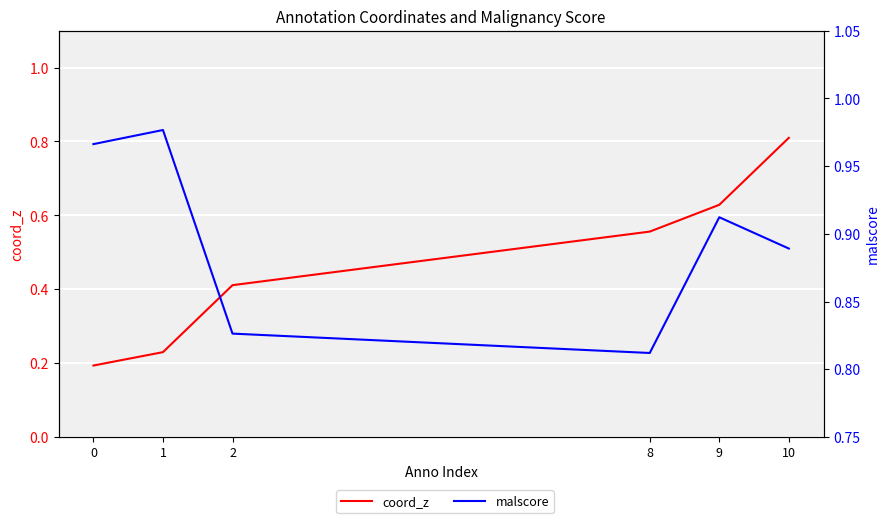

What is the value of the coord_z point at the 2nd from the left?

0.2